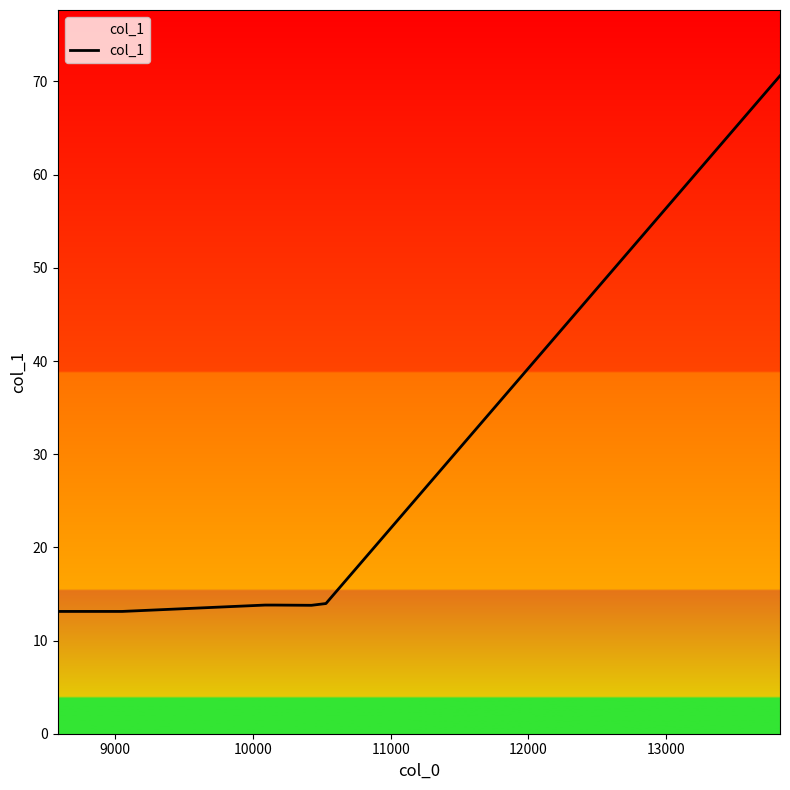

True or false: there are more than 2 points higher than both neighbors.

False